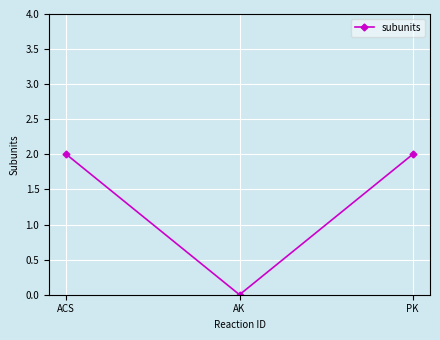

Which has a higher value, AK or ACS?

ACS